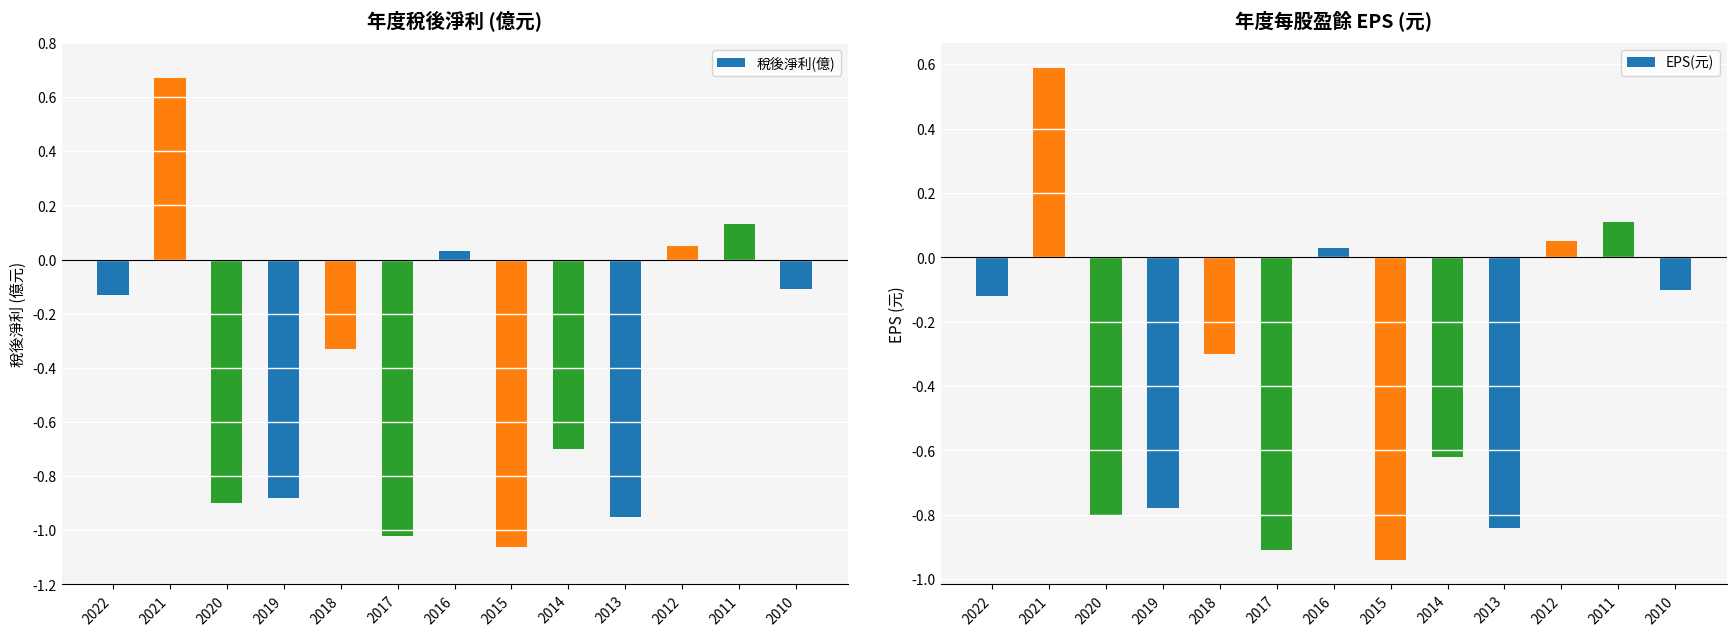

What are all the series names shown in the legend?

稅後淨利(億), EPS(元)